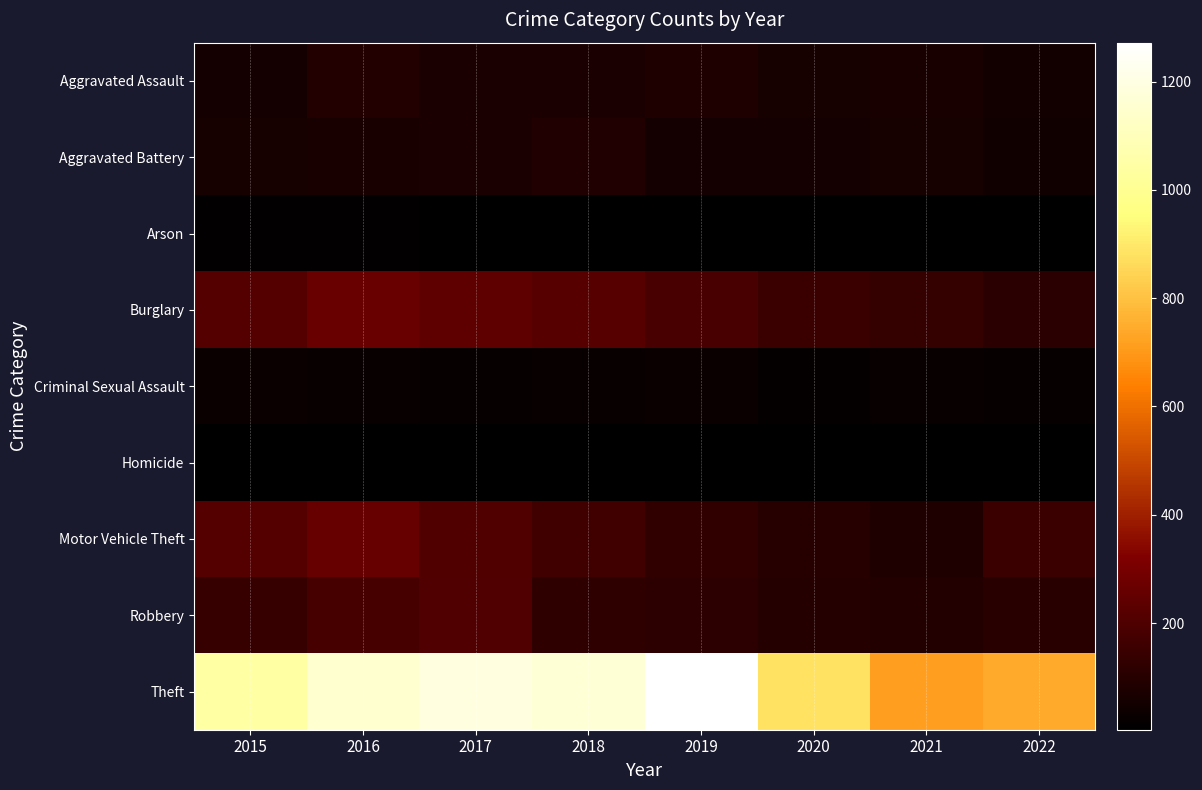

Count the number of categories in the chart.

8